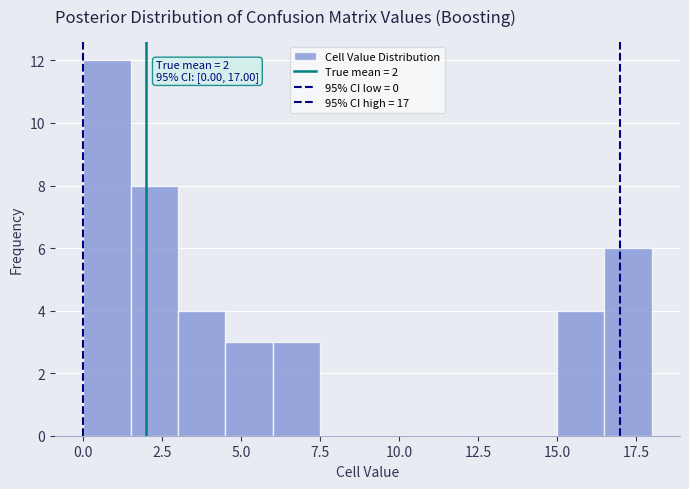

Read against the x-axis, roughly where is the centre of the tallest bar?

1.0